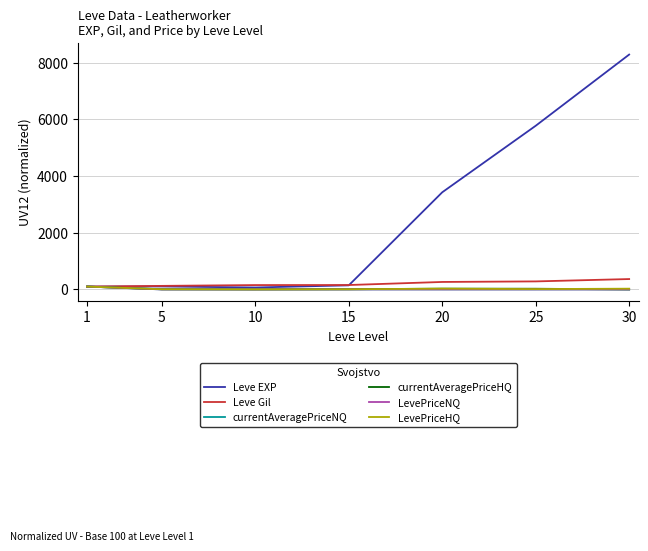

What are all the series names shown in the legend?

Leve EXP, Leve Gil, currentAveragePriceNQ, currentAveragePriceHQ, LevePriceNQ, LevePriceHQ